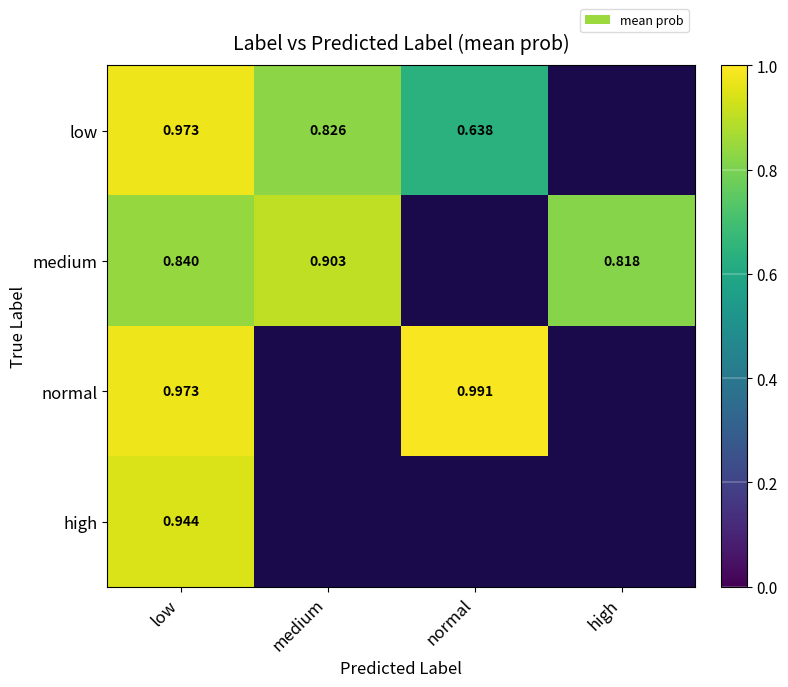

Is the value of high at low greater than the value of normal at low?

No